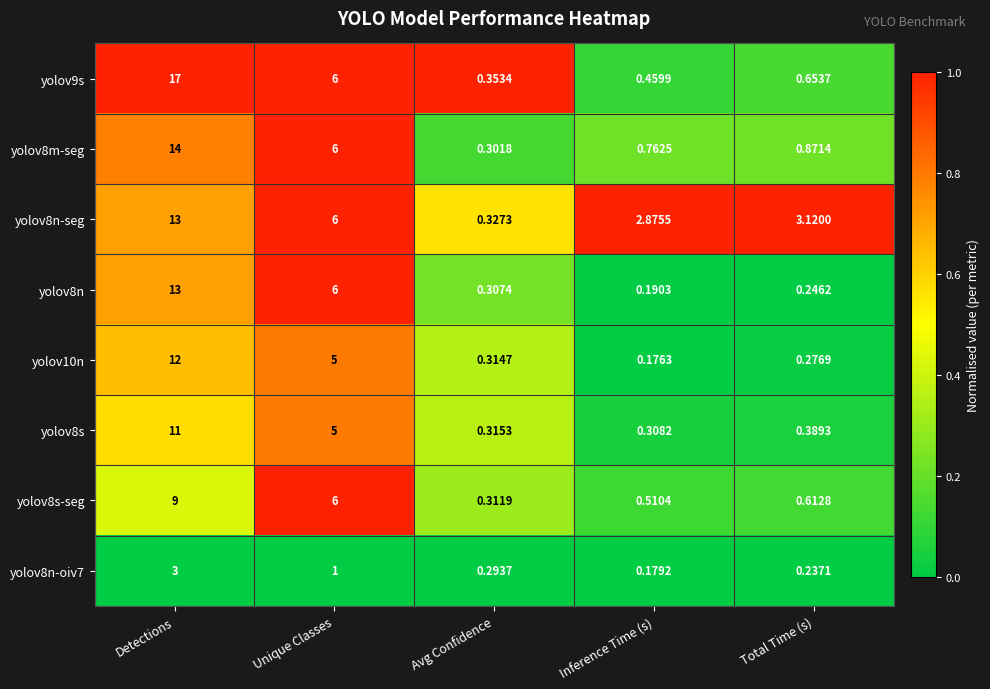

Where is yolov8m-seg nearest to the value 7?

Unique Classes